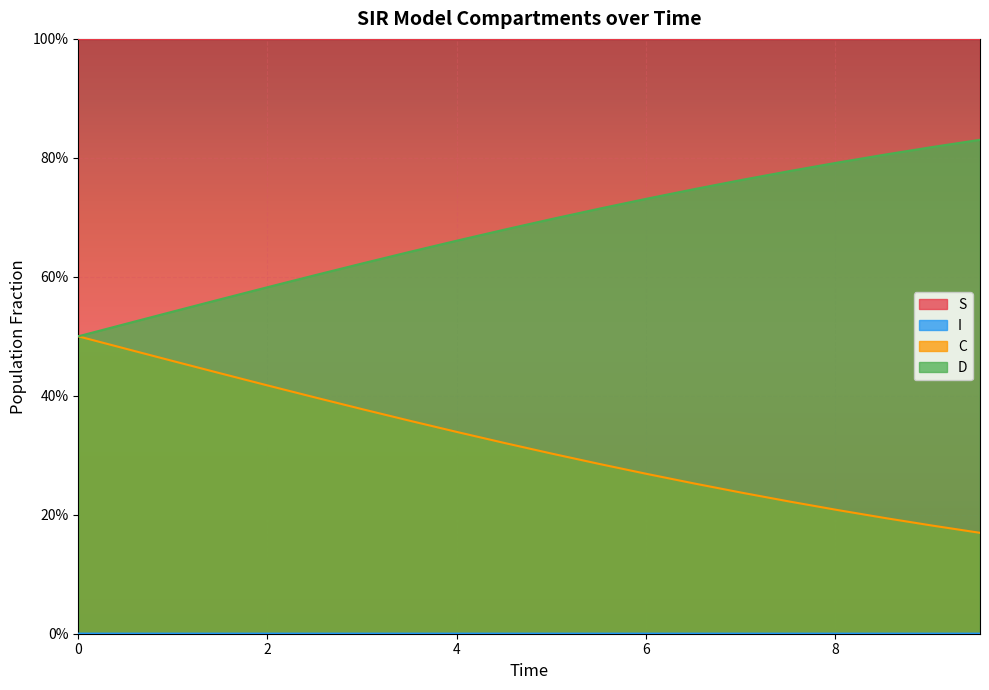

What is the label of the 17th point from the left?

8.02675585284281